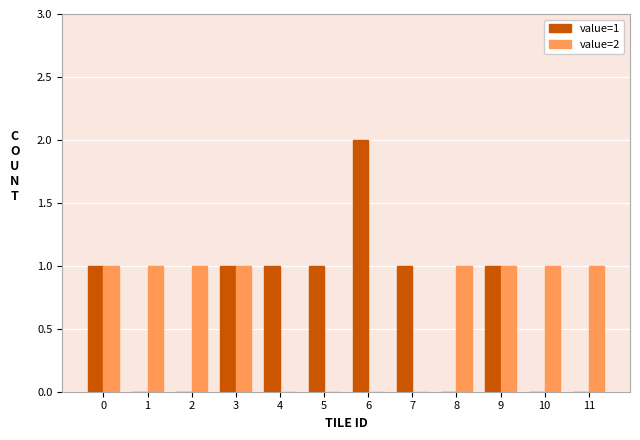

Which category has the highest value across all series?

6